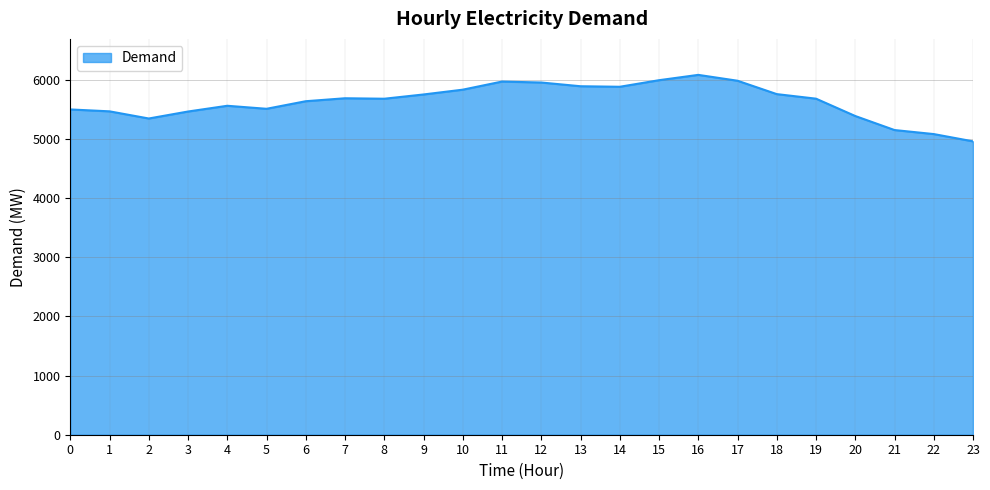

True or false: the data shows 6079 at 16.

True